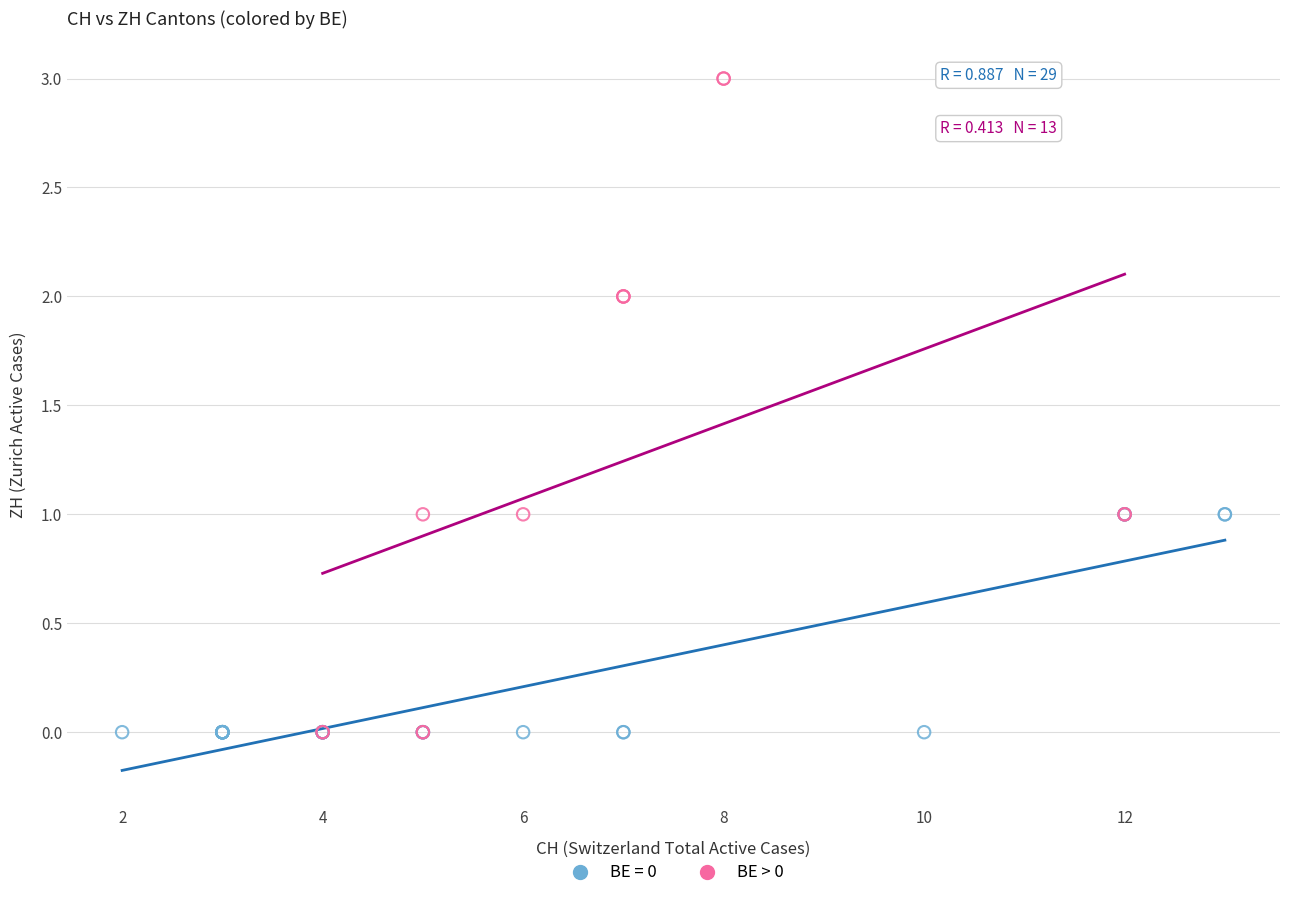

Which series contains the highest Y value?

BE > 0